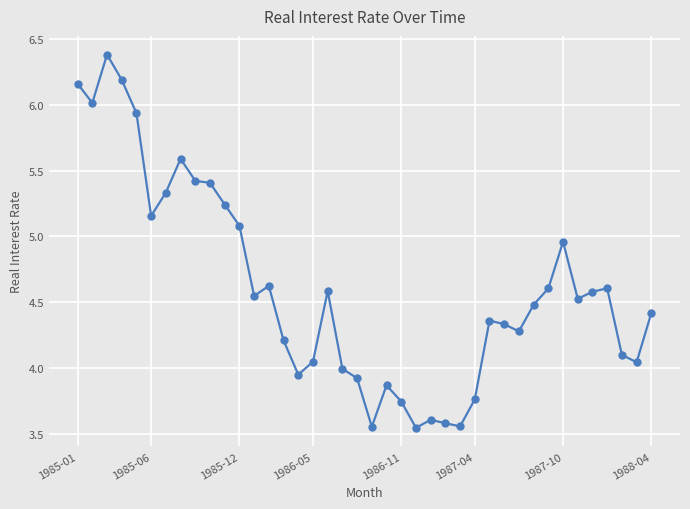

What is the maximum value shown in the chart?

6.4